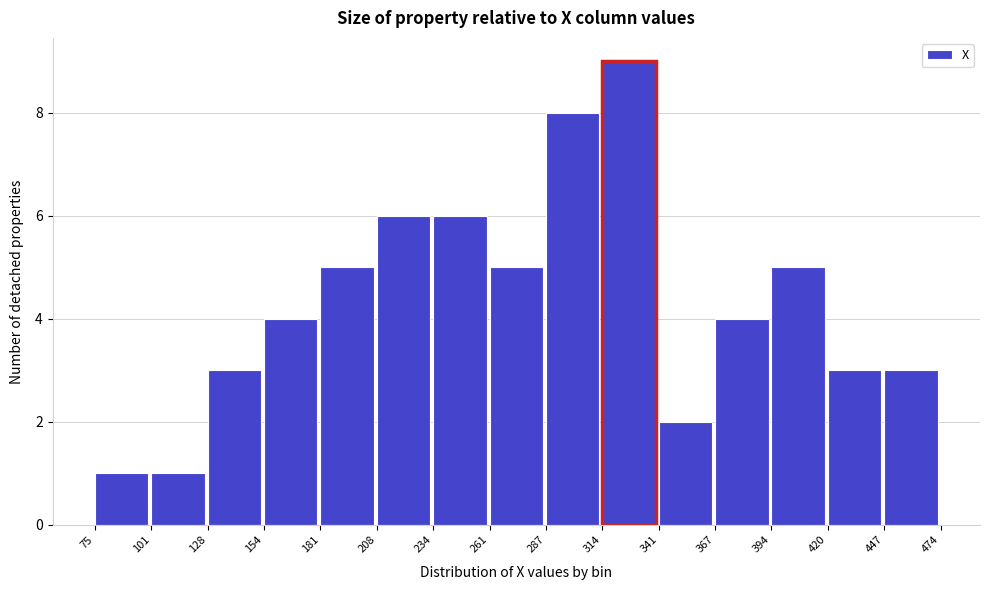

Which range on the x-axis has the tallest bar?

314 to 341